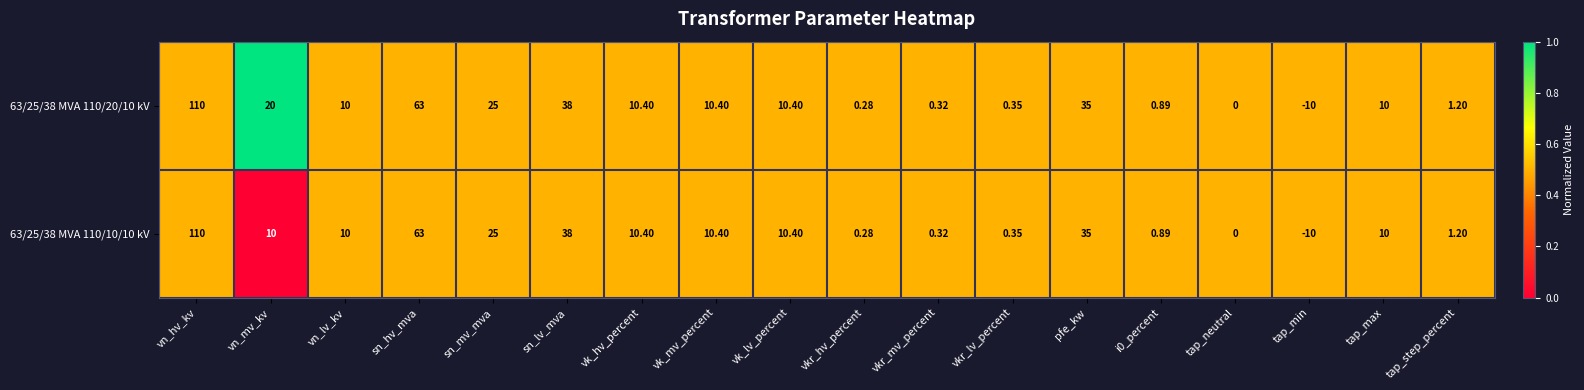

What is the maximum value shown in the chart?

110.0